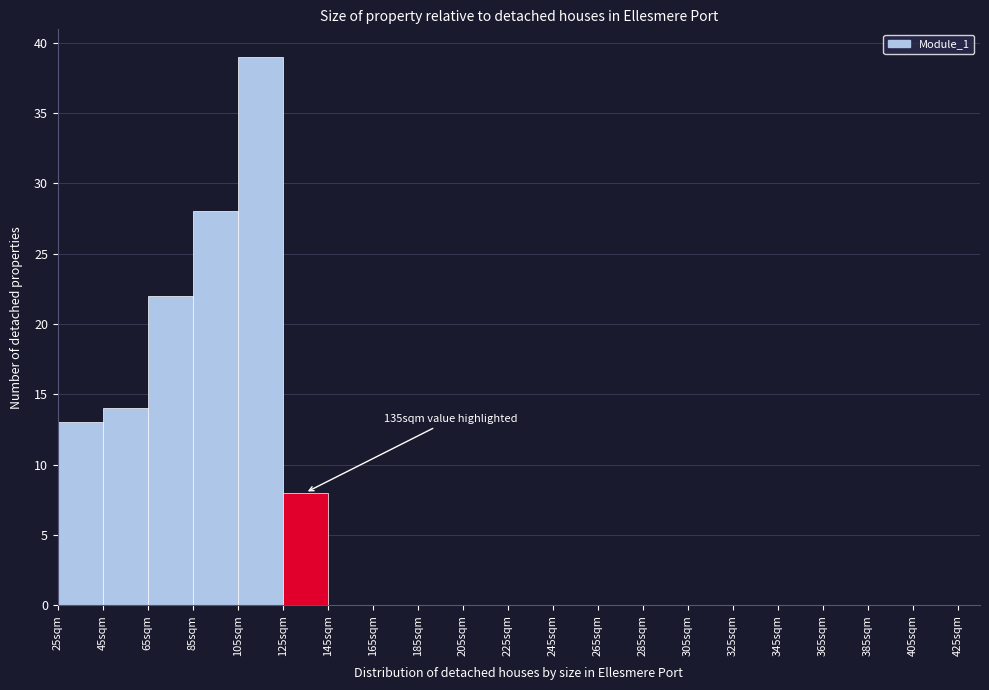

Which range on the x-axis has the tallest bar?

105 to 125